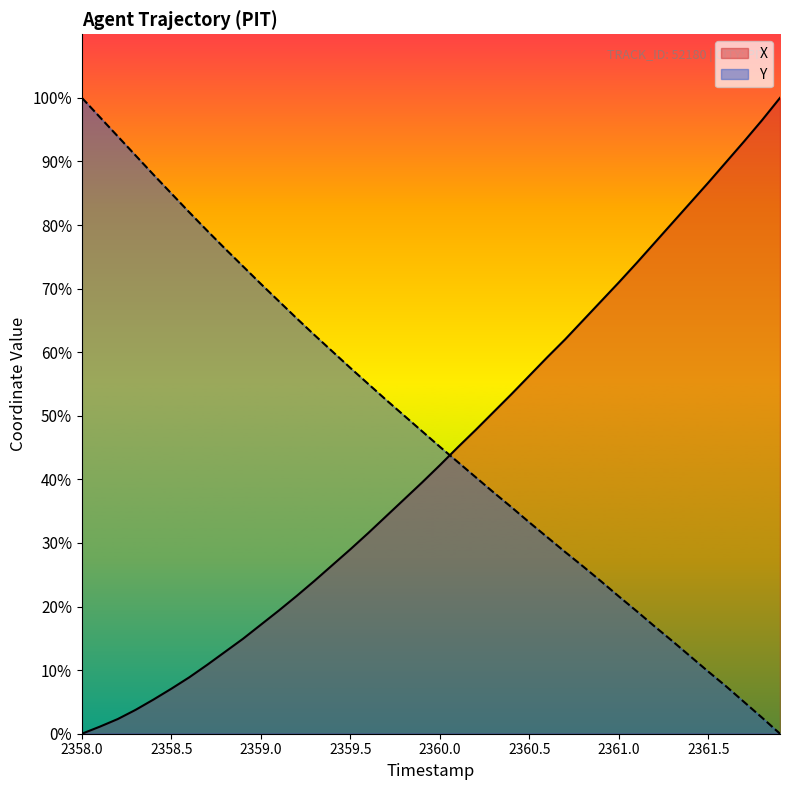

How many times do X and Y cross each other?

1